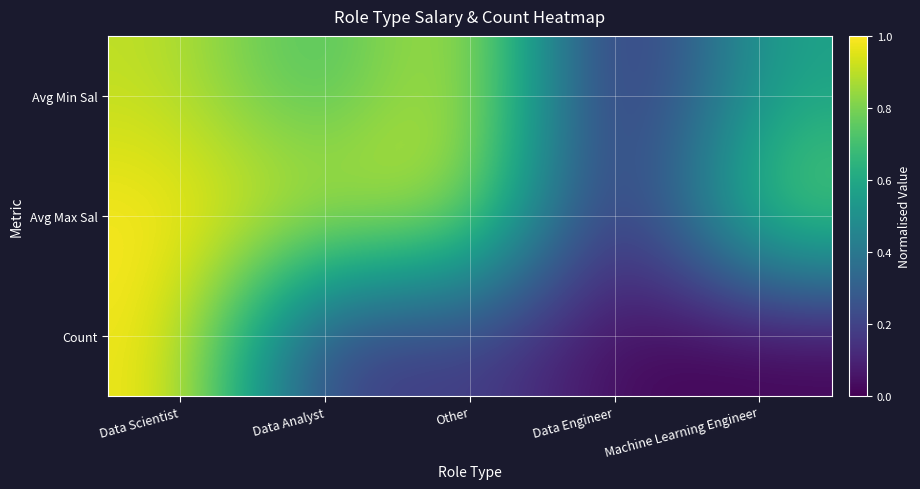

Rank the series at Data Analyst from highest to lowest value.

Avg Max Sal, Avg Min Sal, Count